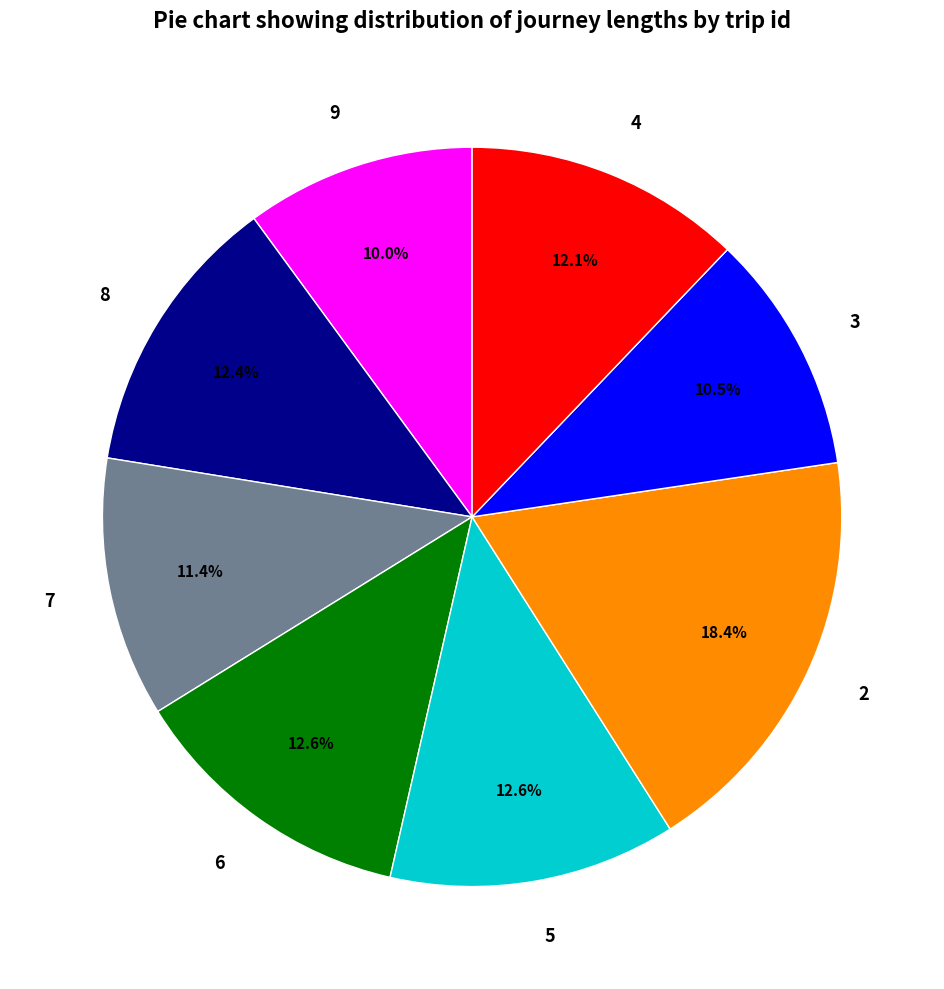

What is the total percentage of 2 and 3?

28.9%